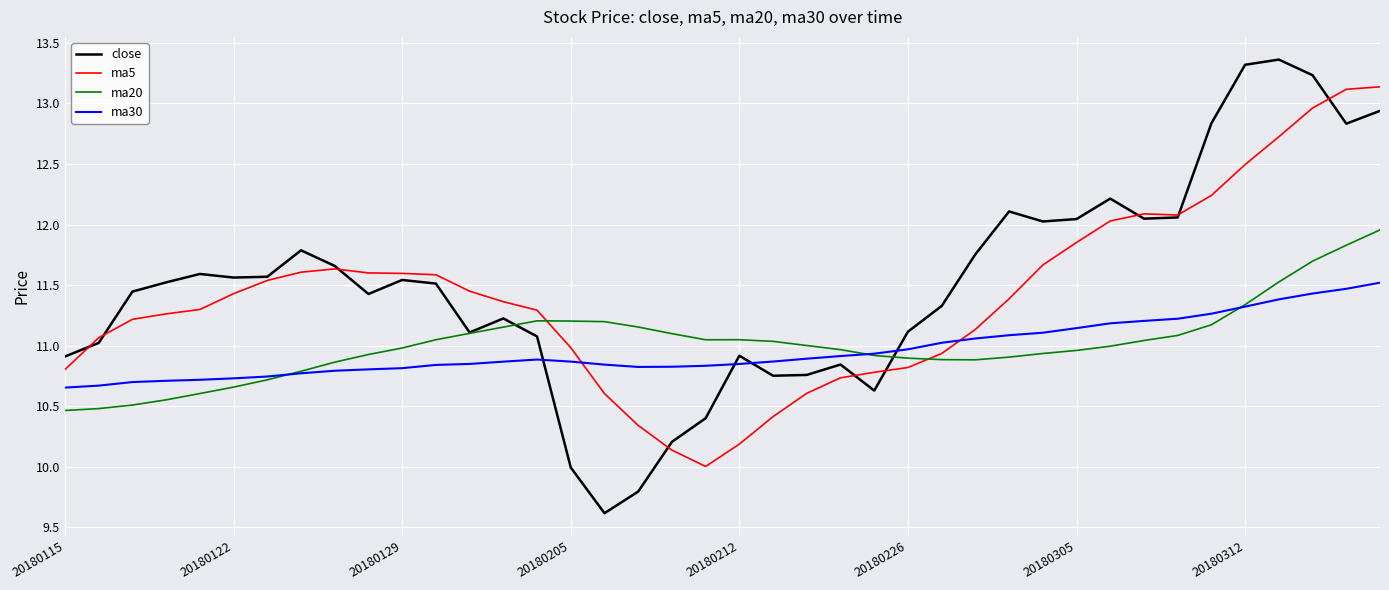

Rank the series by their maximum value, from highest to lowest.

close, ma5, ma20, ma30